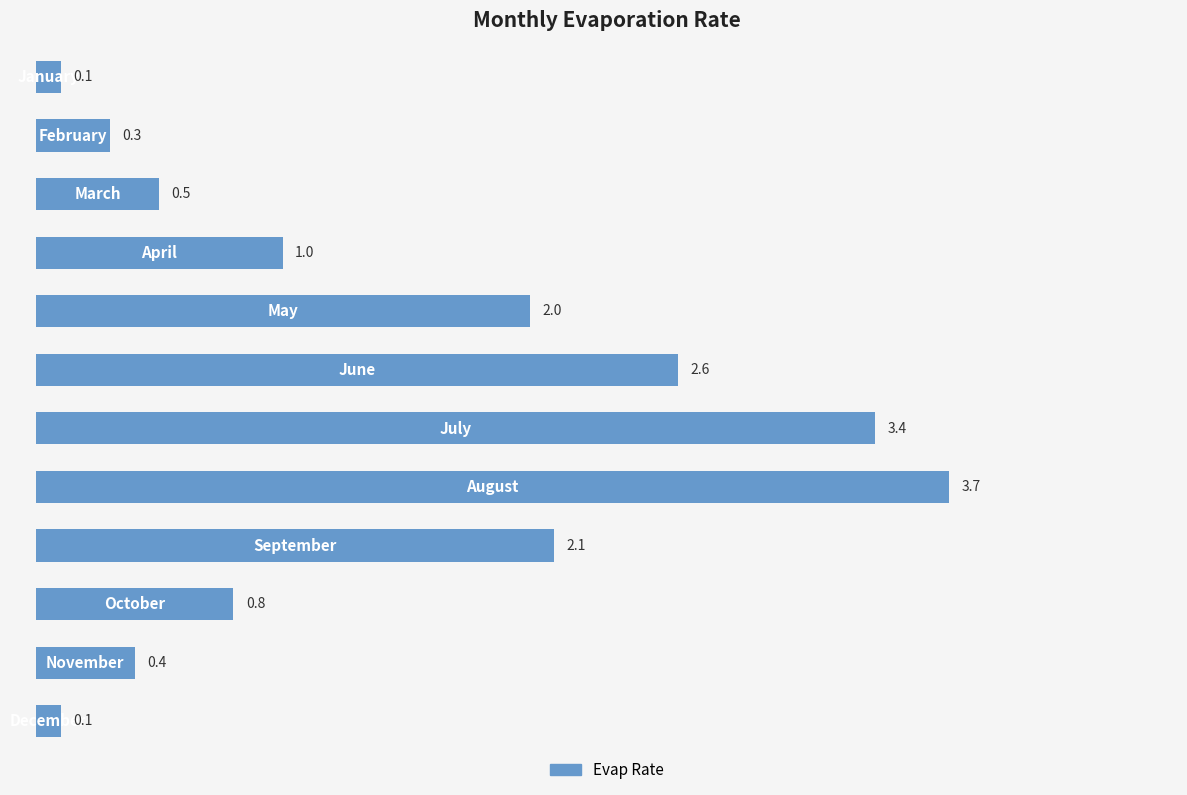

How many bars are there in total?

12